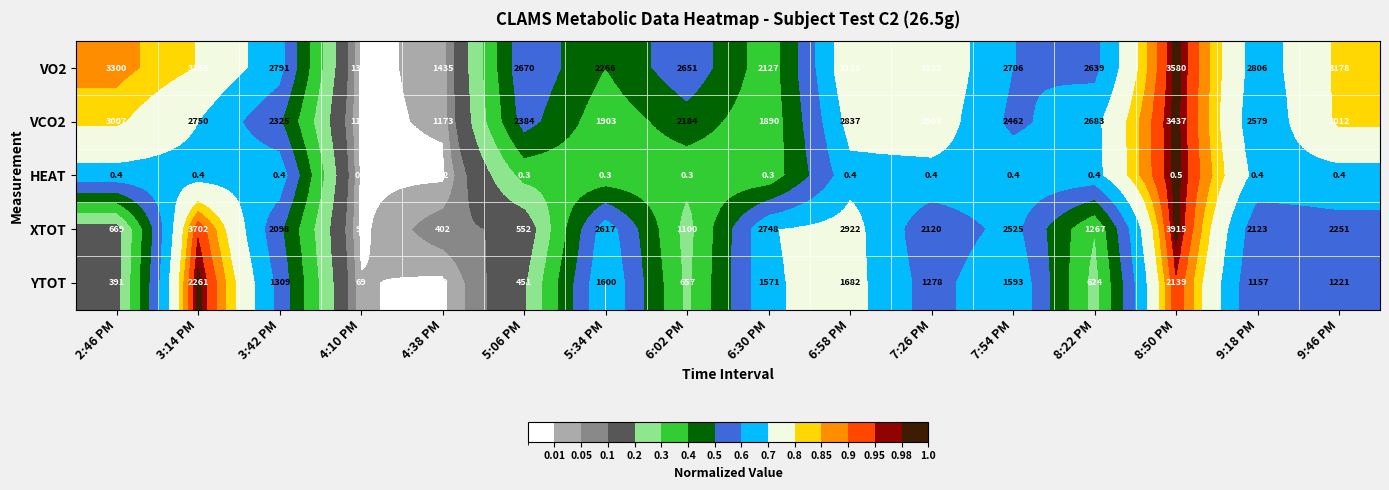

Which series has the widest spread of values?

XTOT